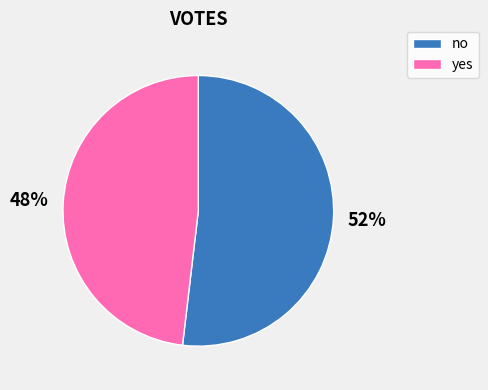

Do no and yes together represent more than half of the pie?

Yes